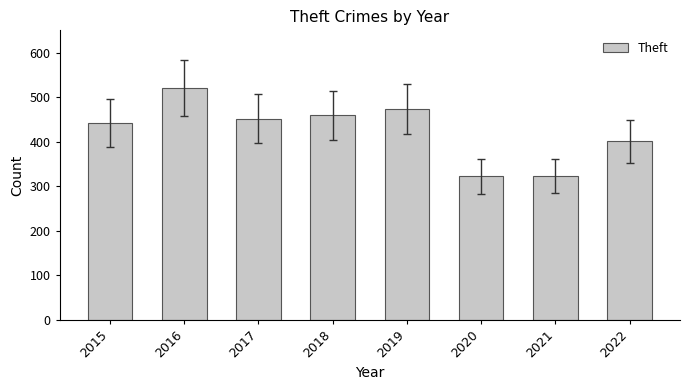

What is the greatest value displayed?

520